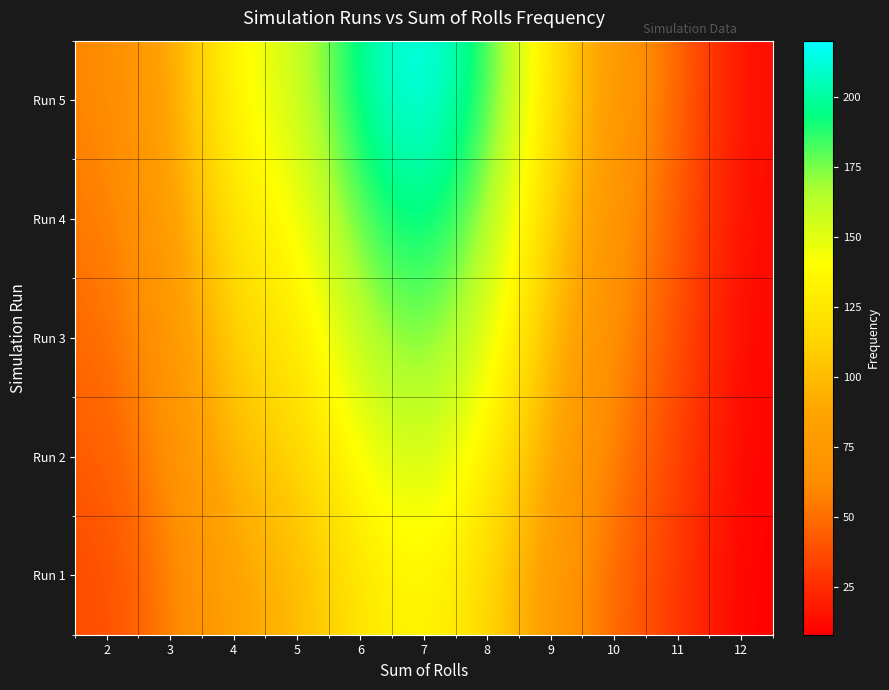

What is the smallest value displayed?

8.0